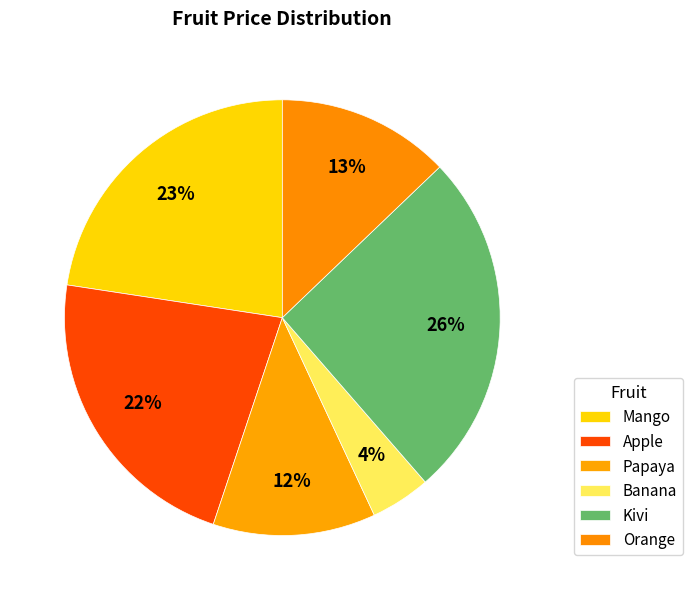

Does Mango represent more than half of the total?

No